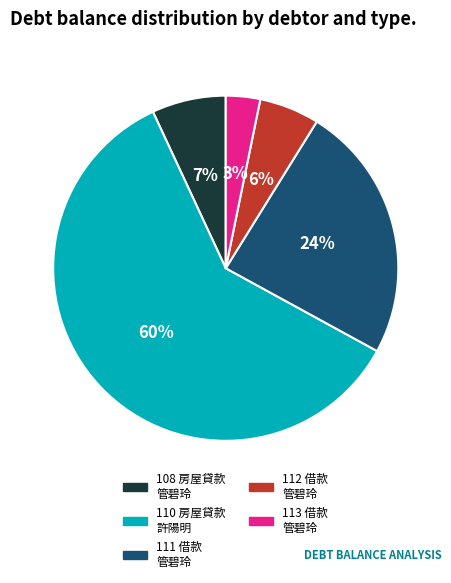

Does 110 account for over 50% of the chart?

Yes